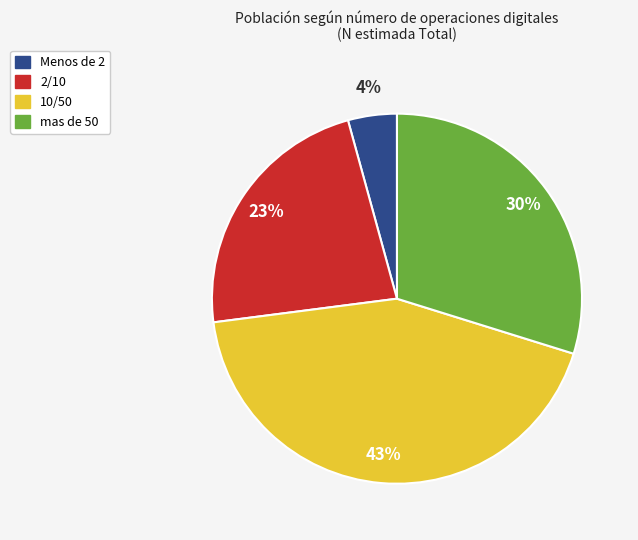

What is the largest slice in the pie chart?

10/50